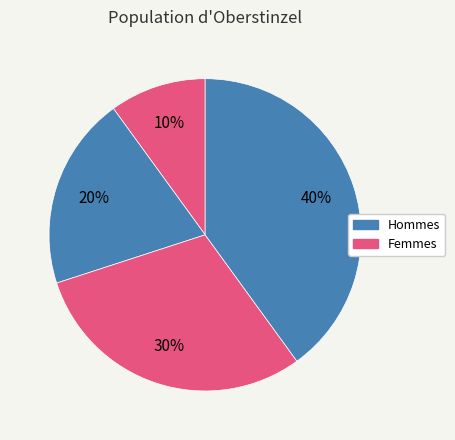

How many segments does this pie chart have?

4